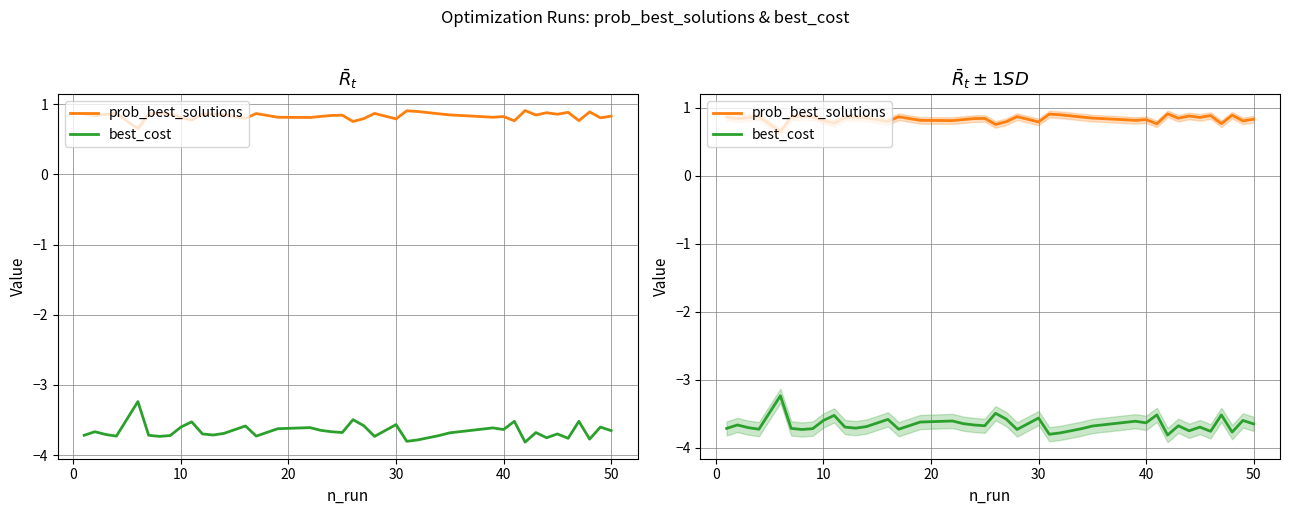

True or false: prob_best_solutions and best_cost intersect in this chart.

False